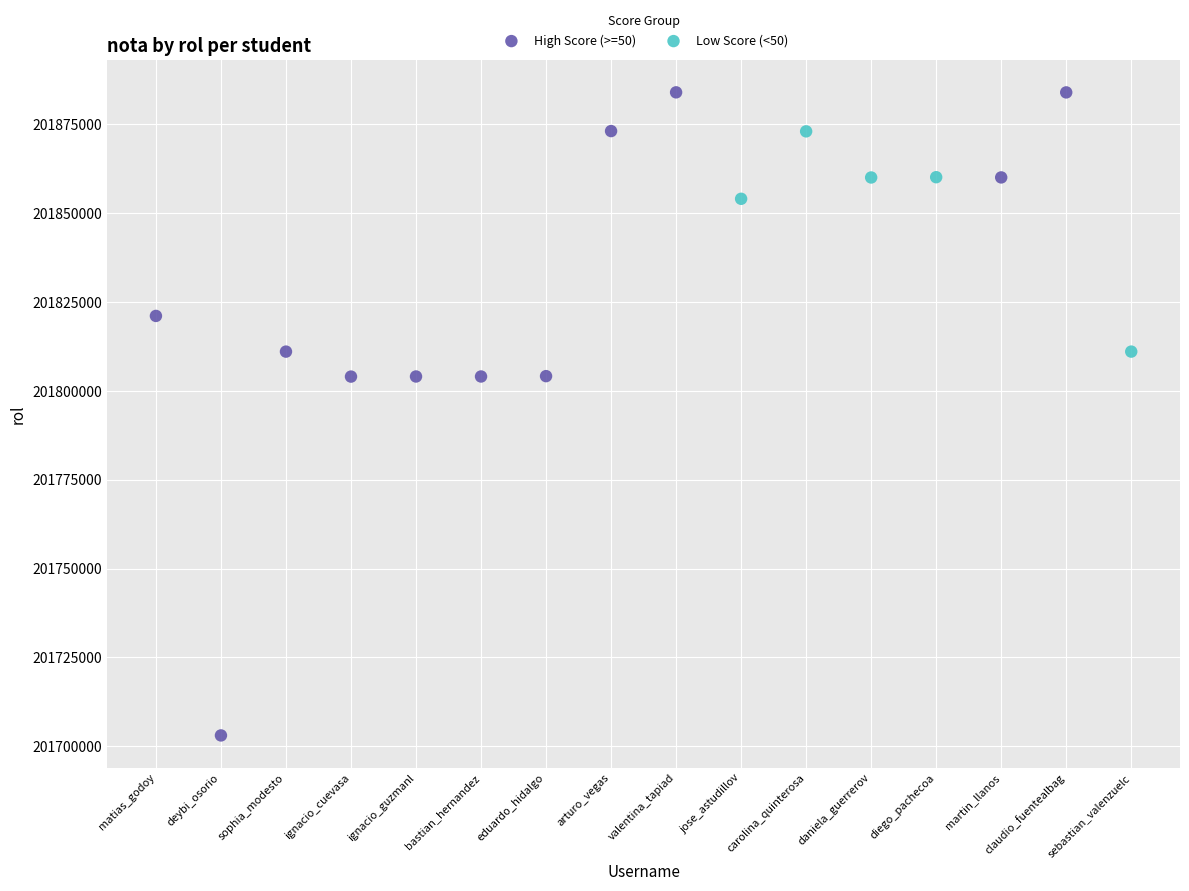

Which series has the largest Y range (max minus min)?

High Score (>=50)